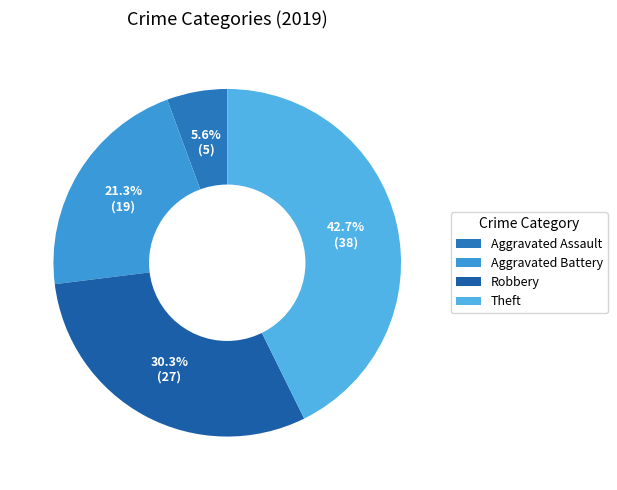

How many slices are in this pie chart?

4